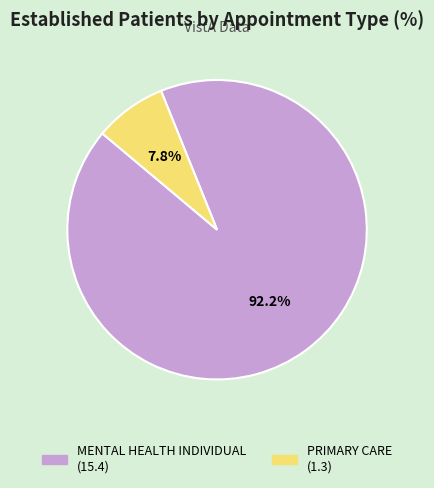

How many slices are in this pie chart?

2